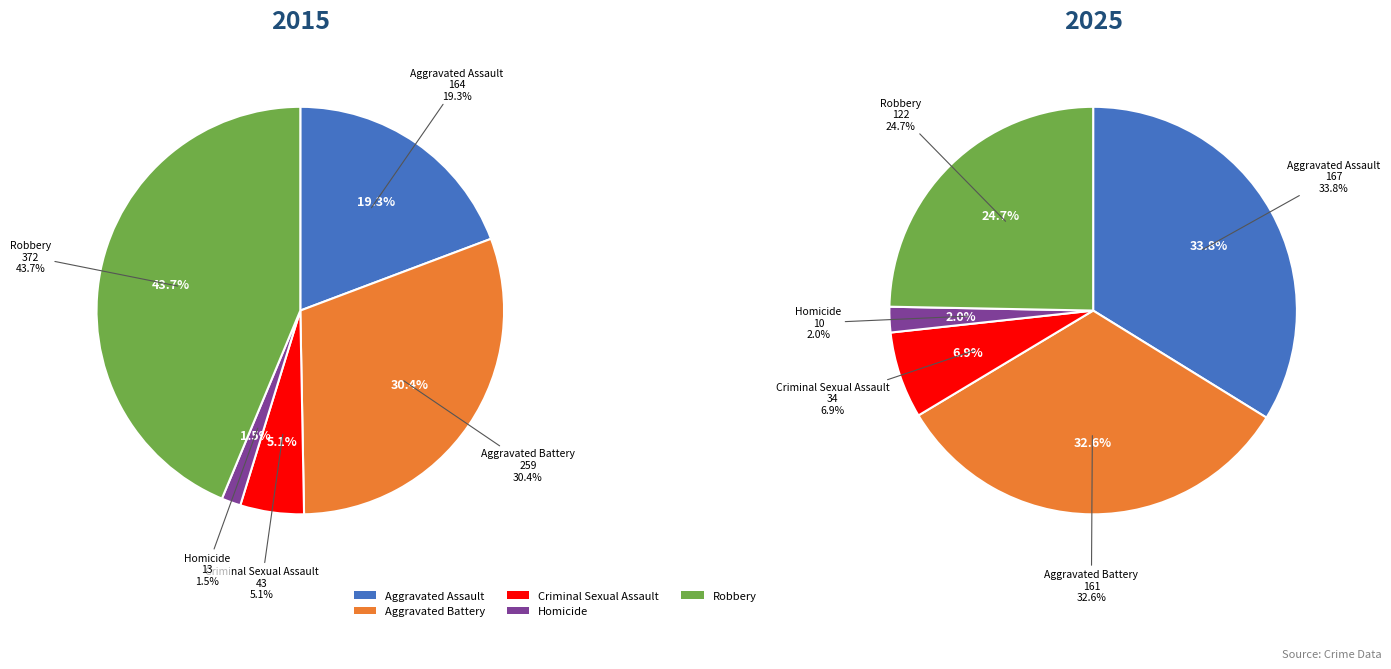

The Homicide slice represents 1% of the pie. True or false?

False